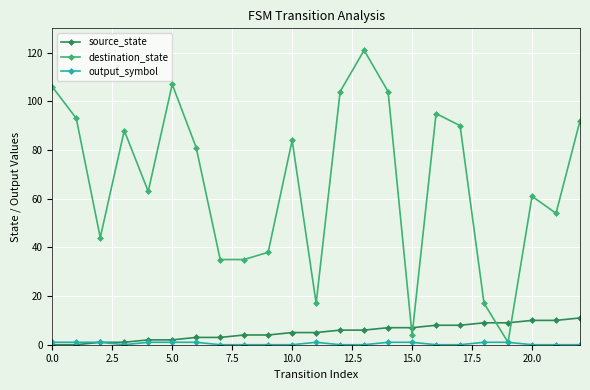

At how many categories does at least one series exceed 67?

12